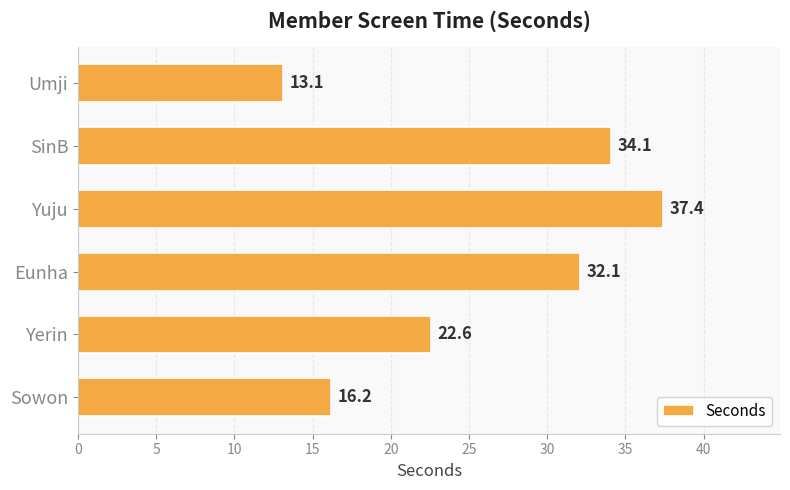

Does the chart contain stacked bars?

No